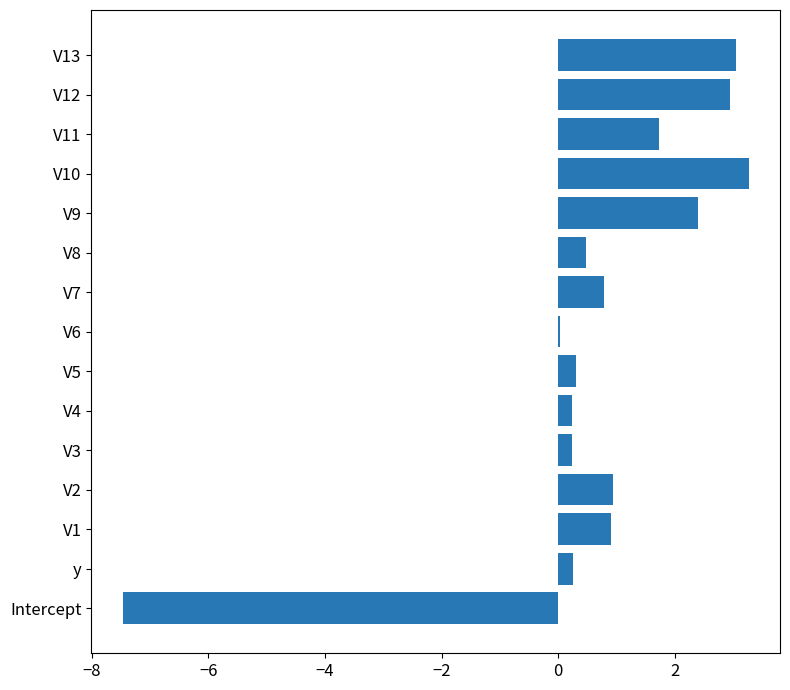

How many series are shown in this chart?

1